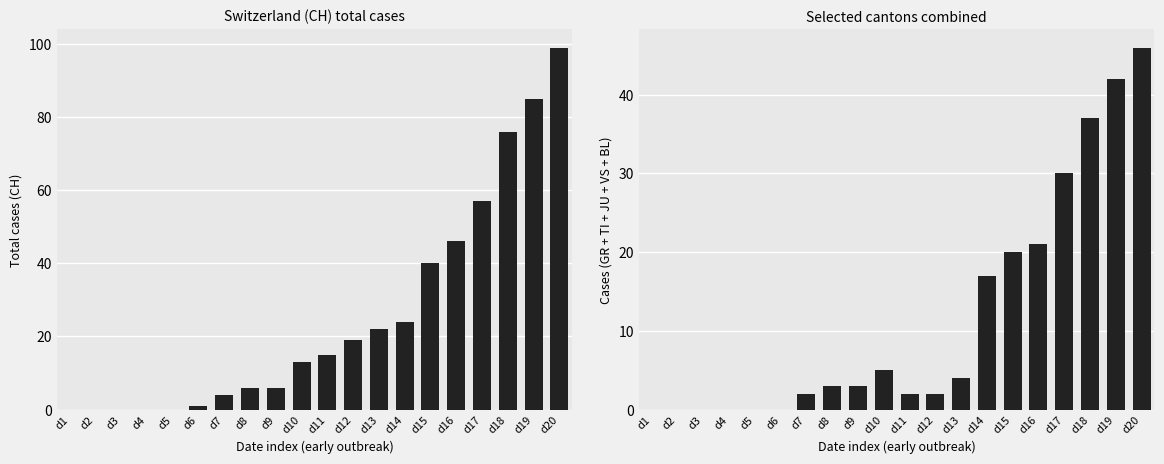

How many data points in CH are less than 15?

10